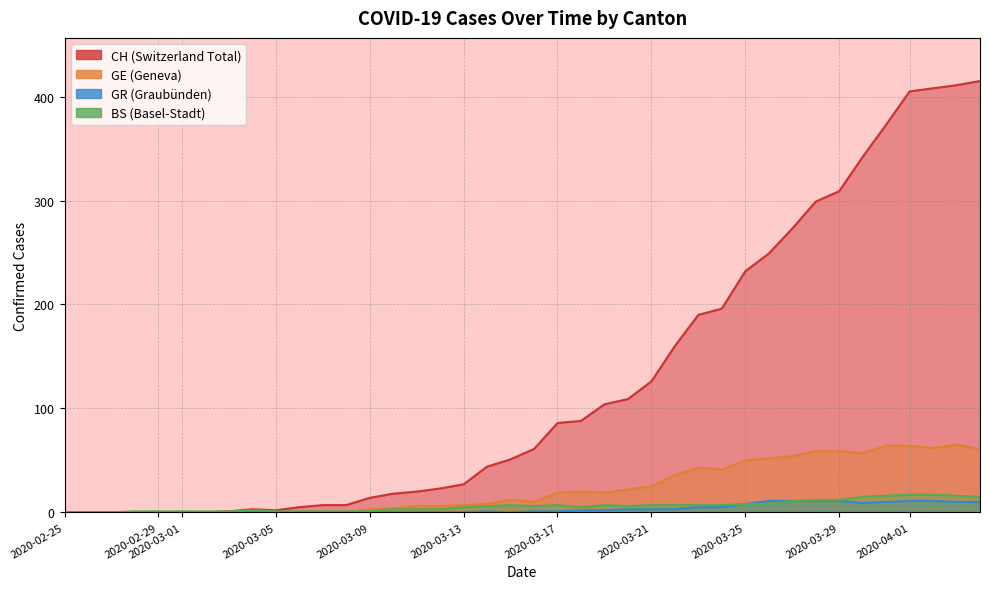

Which series has the largest range (max minus min)?

CH